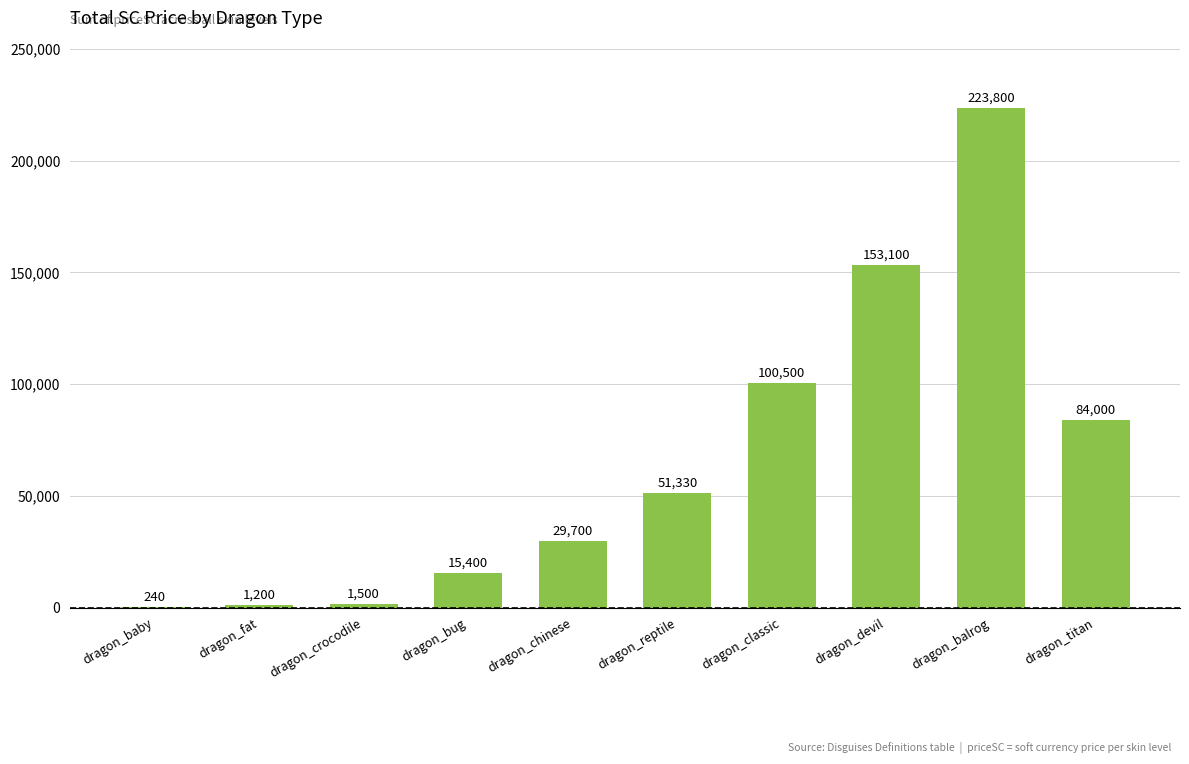

What is the greatest value displayed?

223800